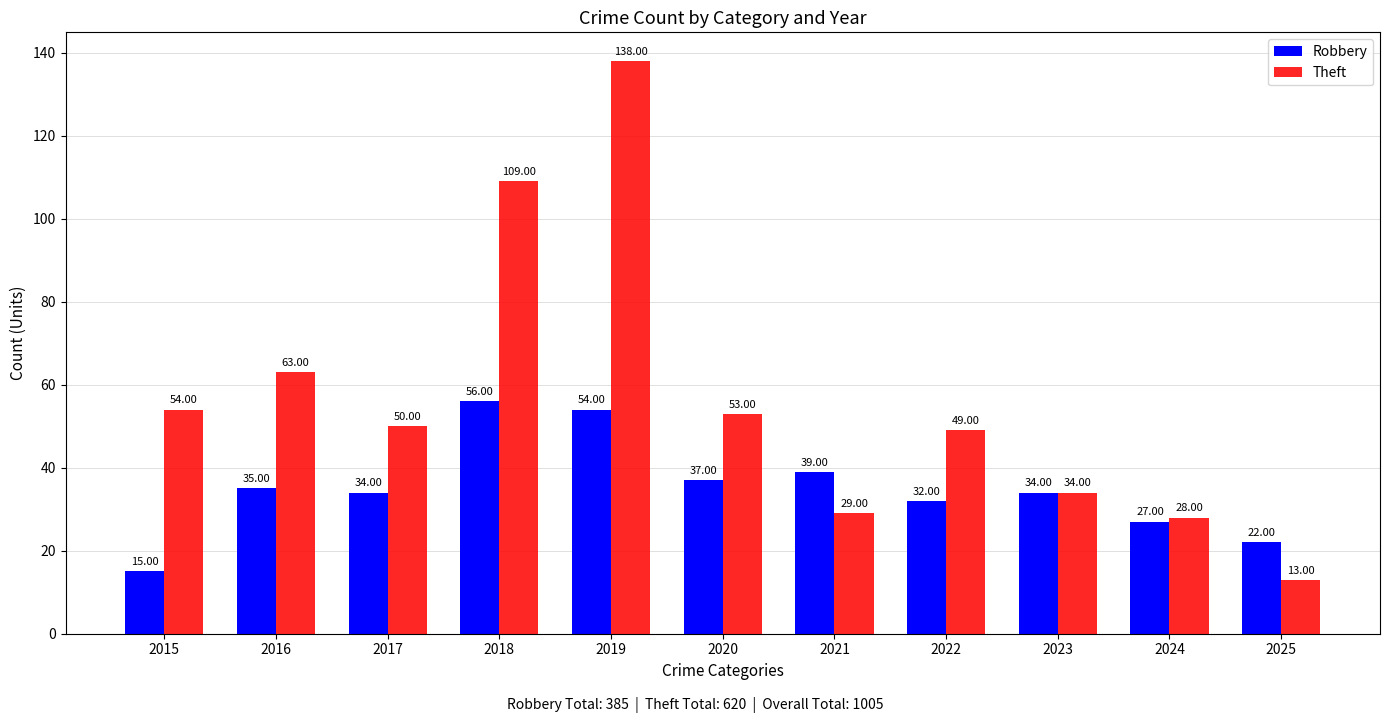

Are the bars grouped side by side (vs. stacked)?

Yes